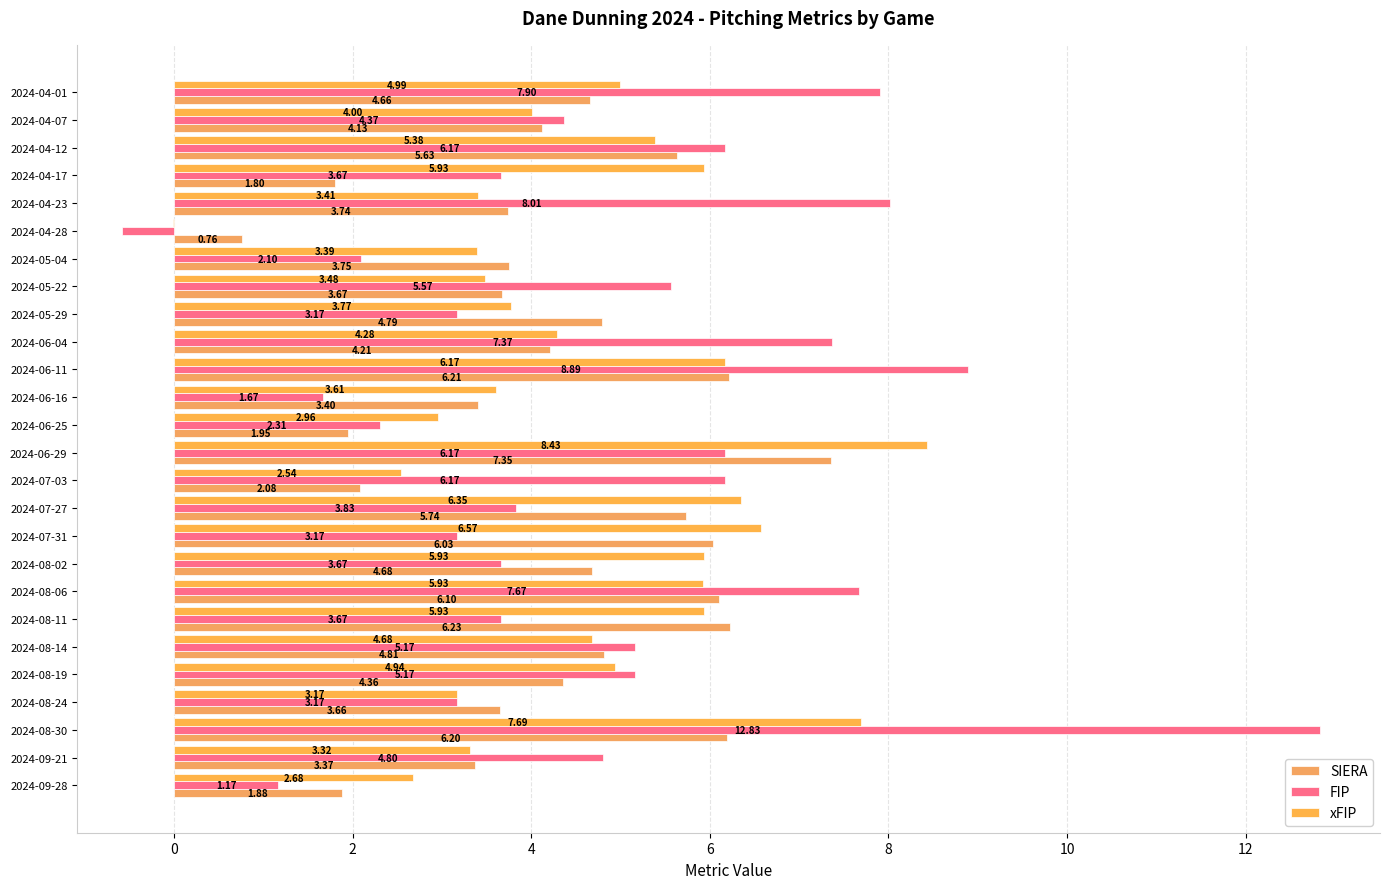

How many values in the FIP series exceed 4?

14